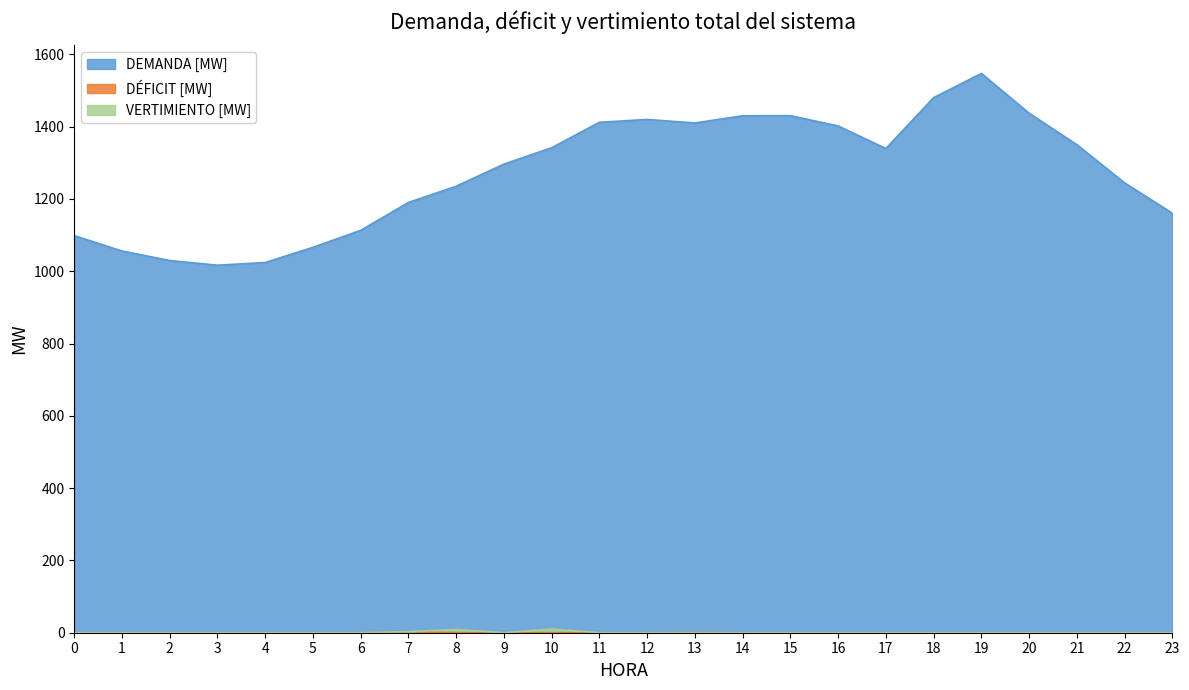

Reading right to left, transcribe all the data shown in this chart.

DEMANDA [MW]: 23=1160.5	22=1244.4	21=1350.1	20=1437.1	19=1547.1	18=1480.1	17=1339.4	16=1401.8	15=1430.2	14=1430.0	13=1410.1	12=1419.7	11=1412.0	10=1341.6	9=1296.3	8=1235.1	7=1190.2	6=1113.1	5=1066.1	4=1024.1	3=1016.6	2=1029.6	1=1055.8	0=1098.5
DÉFICIT [MW]: 23=0.0	22=0.0	21=0.0	20=0.0	19=0.0	18=0.0	17=0.0	16=0.0	15=0.0	14=0.0	13=0.5	12=0.0	11=0.0	10=0.0	9=0.0	8=0.0	7=2.6	6=0.0	5=0.0	4=0.0	3=0.0	2=0.0	1=0.0	0=0.0
VERTIMIENTO [MW]: 23=0.0	22=0.0	21=0.0	20=0.0	19=0.0	18=0.0	17=0.0	16=0.0	15=0.0	14=0.0	13=0.0	12=0.0	11=0.0	10=10.3	9=0.0	8=8.7	7=3.0	6=0.0	5=0.0	4=0.0	3=0.0	2=0.0	1=0.0	0=0.0